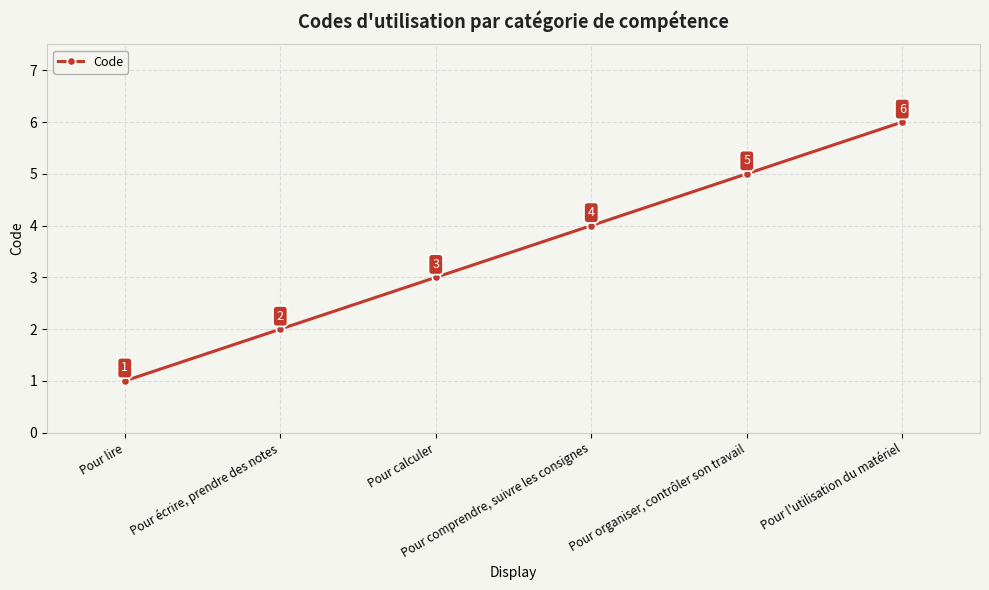

What is the ratio of the value at Pour comprendre, suivre les consignes to the value at Pour écrire, prendre des notes?

2.0